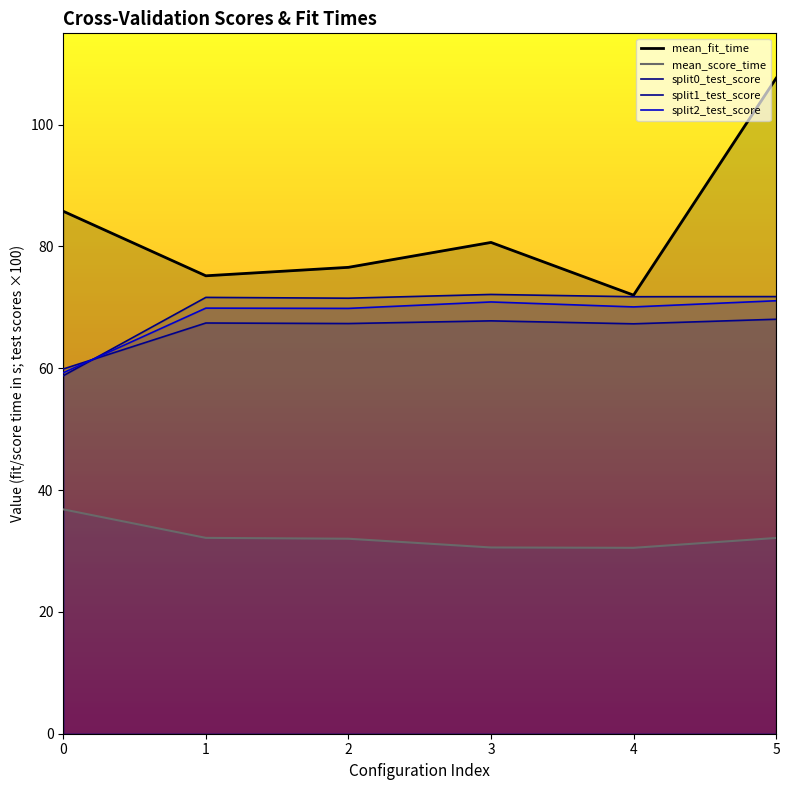

What is the average value of the mean_fit_time series?

83.0